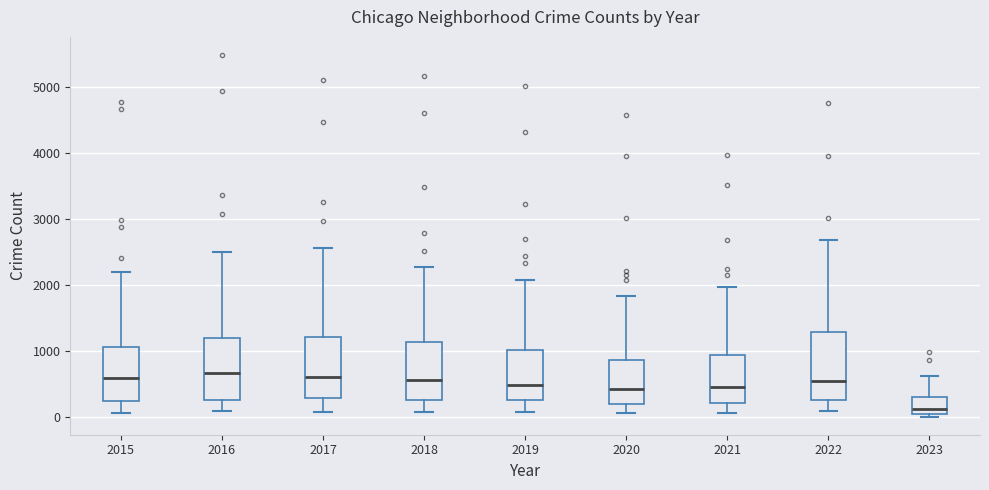

Reading left to right, transcribe this box plot: for each box, give where its median line is, the range the box spans, and where its two whiskers end, as read against the y-axis. The values are not printed on the chart, so give them approximately, as read against the axis.

2015: median 600, box 300 to 1100, whiskers 100 to 2200
2016: median 700, box 300 to 1200, whiskers 100 to 2500
2017: median 600, box 300 to 1200, whiskers 100 to 2600
2018: median 600, box 300 to 1100, whiskers 100 to 2300
2019: median 500, box 300 to 1000, whiskers 100 to 2100
2020: median 400, box 200 to 900, whiskers 100 to 1800
2021: median 500, box 200 to 1000, whiskers 100 to 2000
2022: median 600, box 300 to 1300, whiskers 100 to 2700
2023: median 100 (just above the box's lower edge), box 100 to 300, whiskers 0 to 600